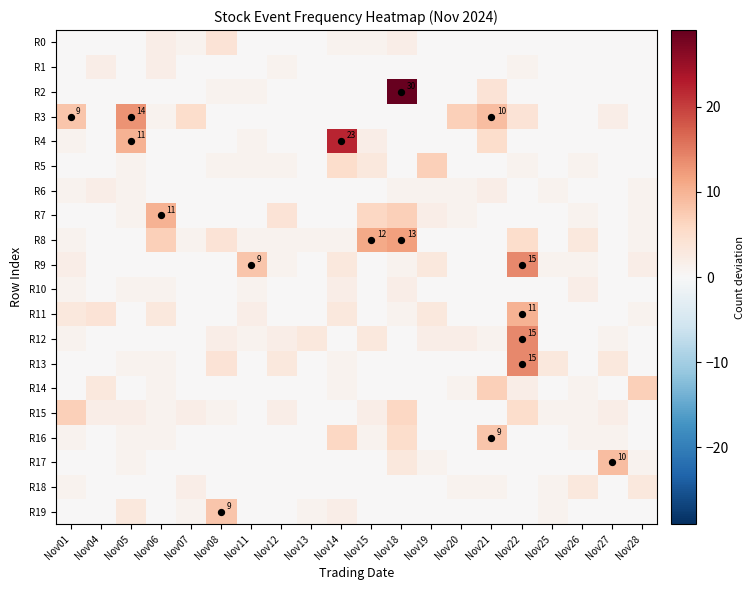

How many categories are shown in the chart?

20